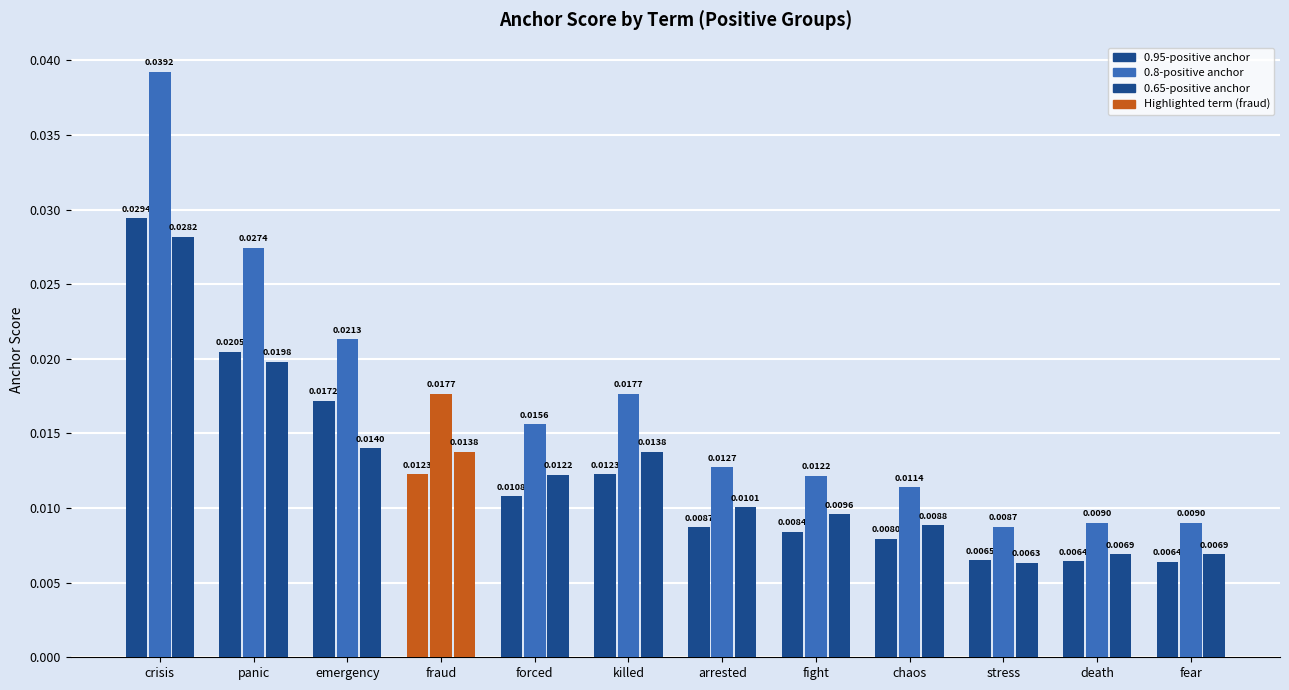

How many bars are there in each group?

3